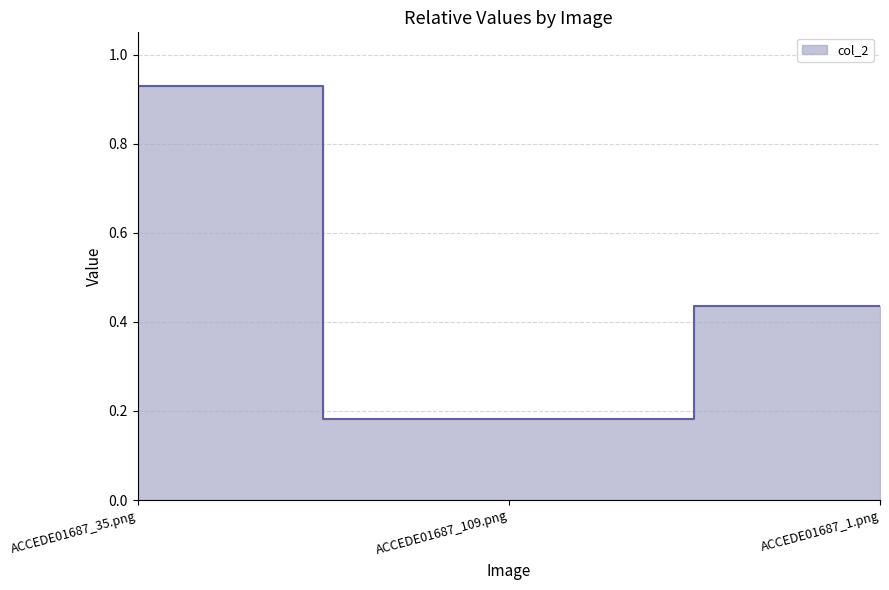

What is the average value?

0.5